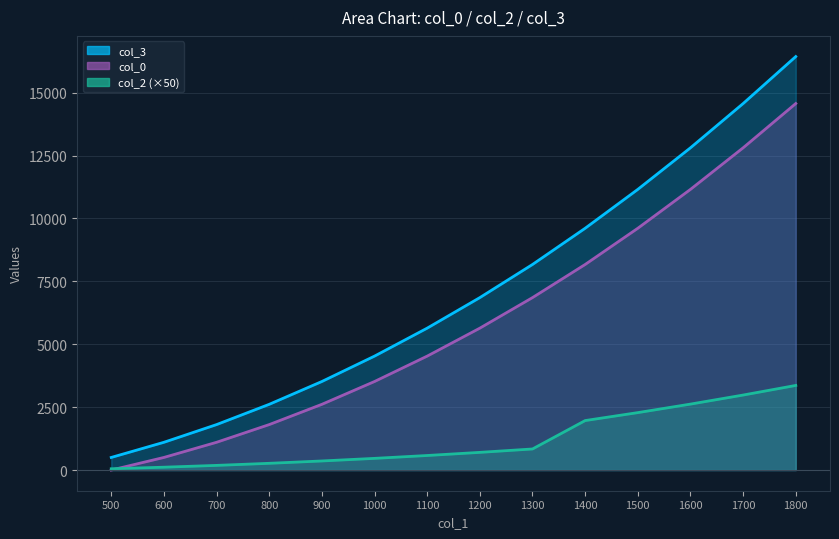

True or false: col_2 and col_3 cross at least once.

False